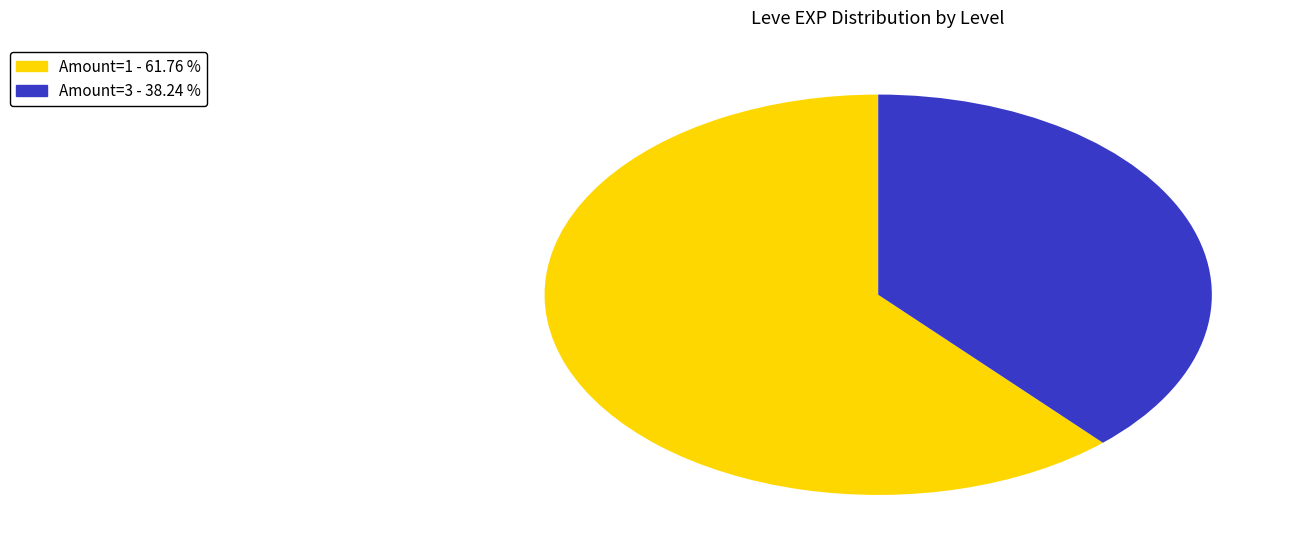

Does any single category account for the majority?

Yes